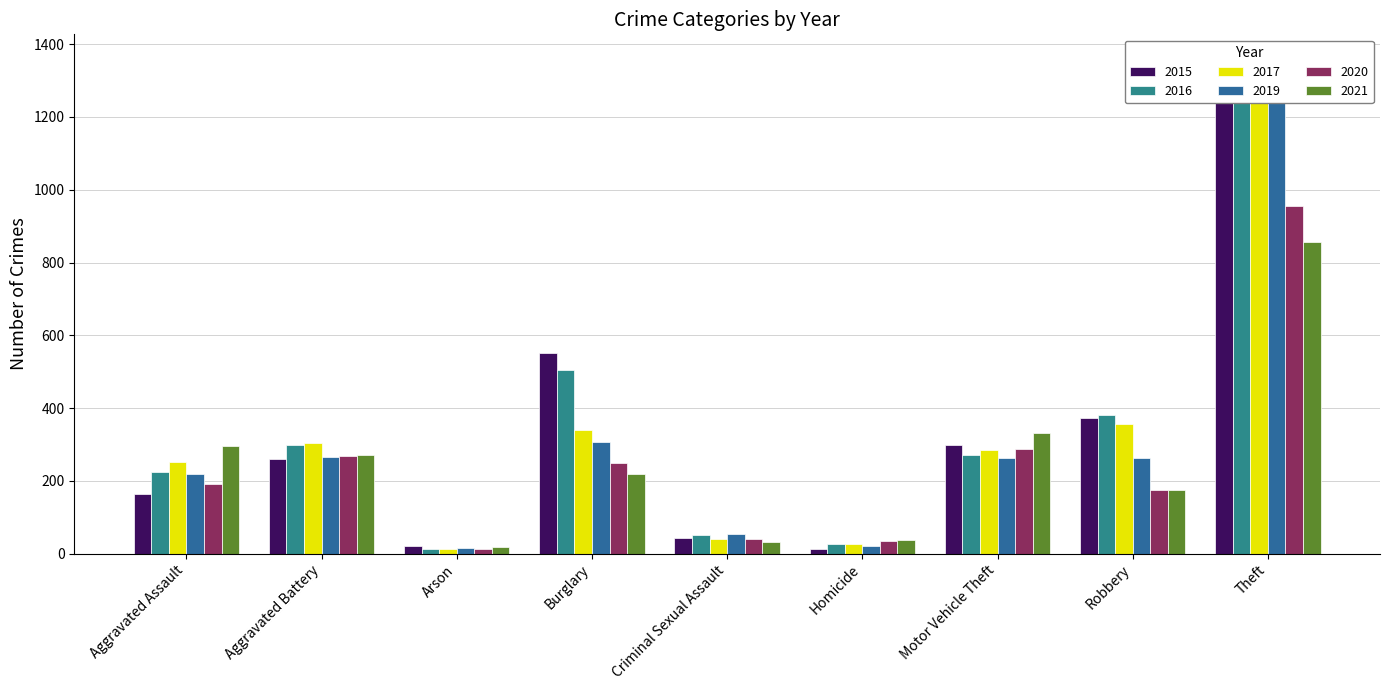

How many bars are there in each group?

6